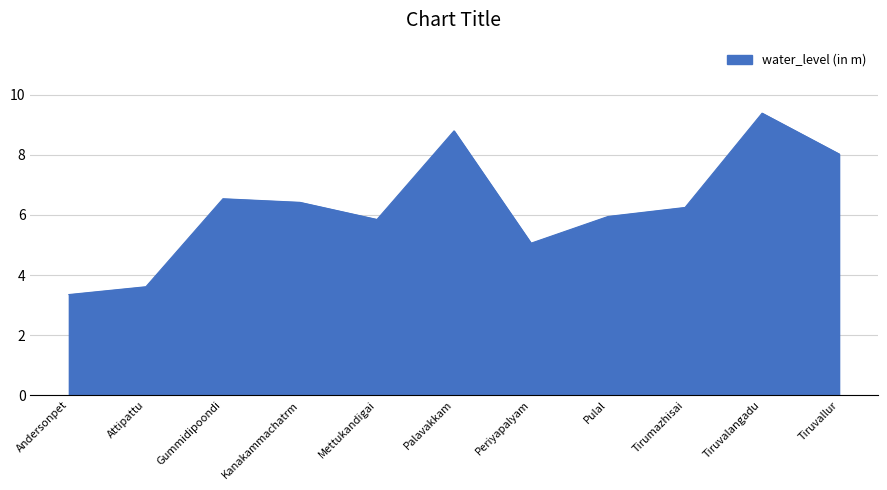

Read the value at Pulal.

6.0